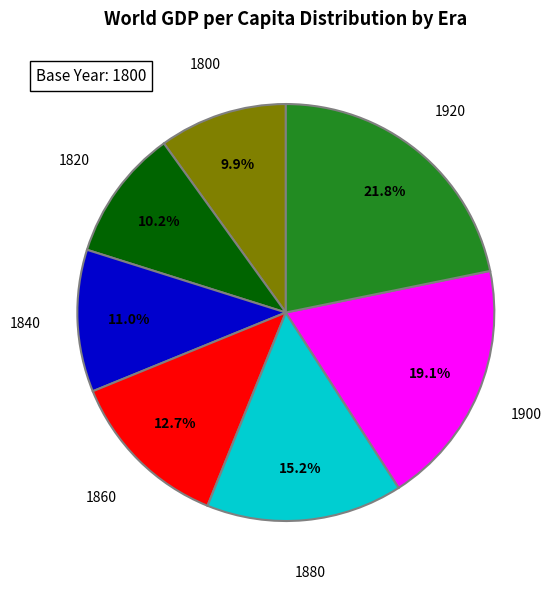

Does any single category account for the majority?

No